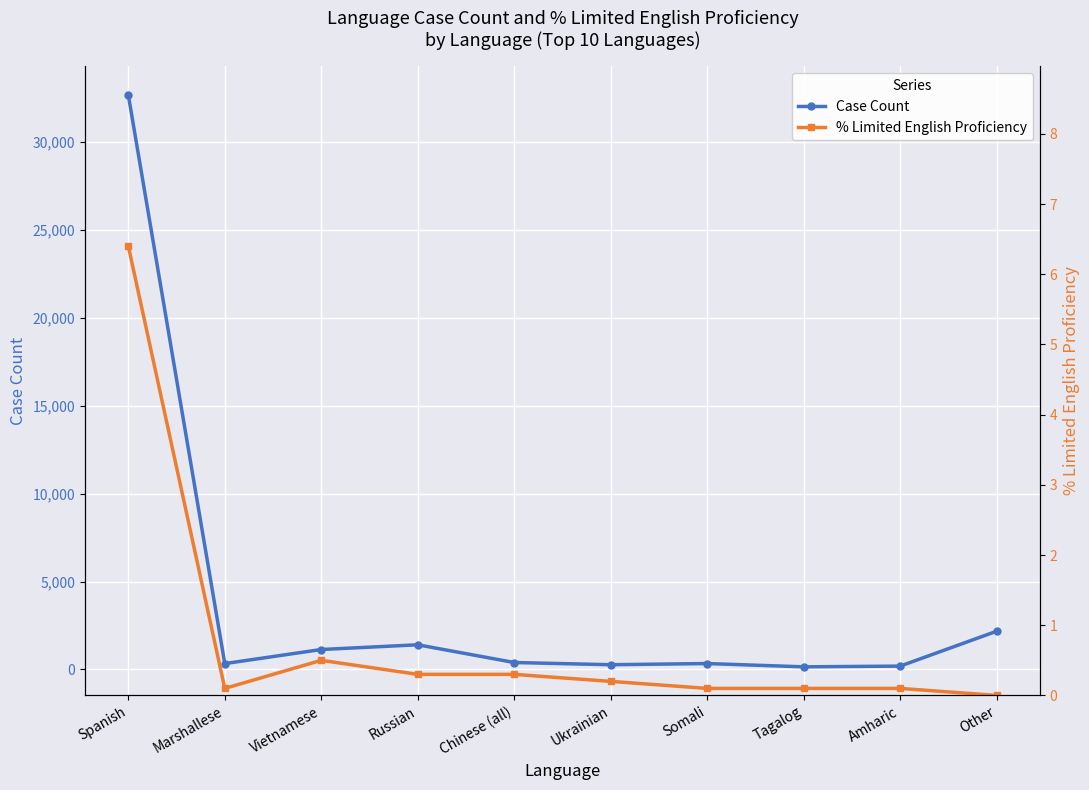

What is the sum of the Case Count values at Marshallese and Tagalog?

482